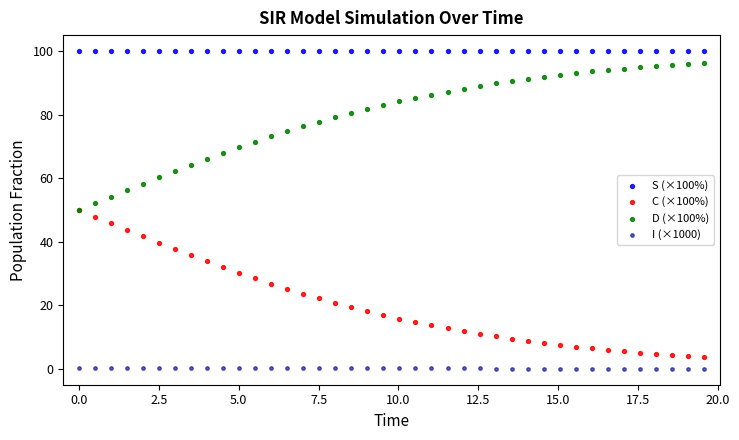

Which series reaches the minimum Y coordinate?

I (×1000)